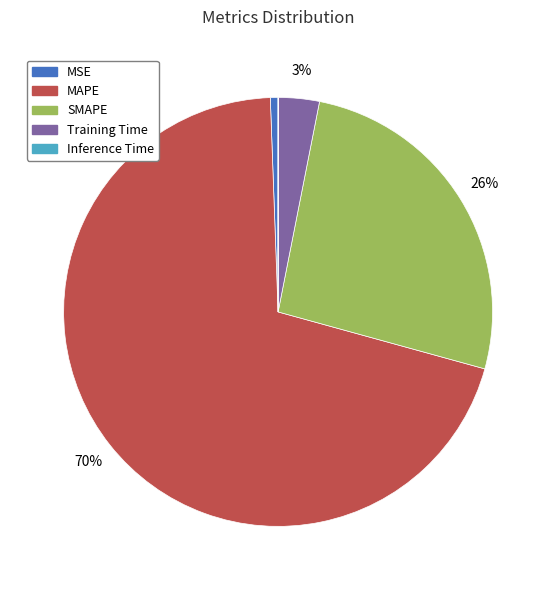

To the nearest percent, what is the average slice percentage?

20%